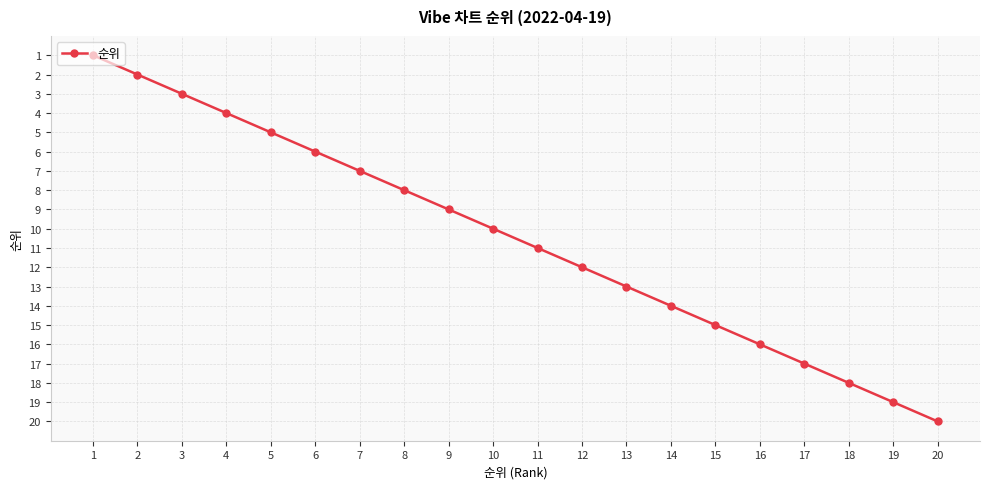

Reading left to right, transcribe all the data shown in this chart.

1=1	2=2	3=3	4=4	5=5	6=6	7=7	8=8	9=9	10=10	11=11	12=12	13=13	14=14	15=15	16=16	17=17	18=18	19=19	20=20